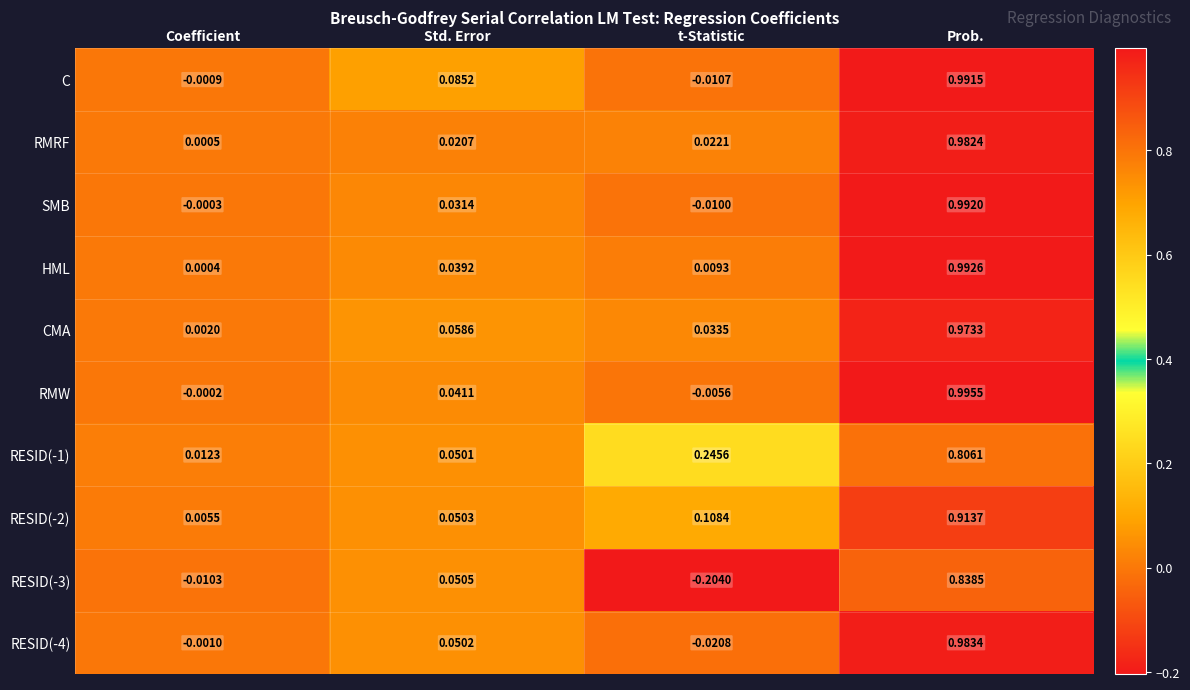

Rank the categories by C value from highest to lowest.

Prob., Std. Error, Coefficient, t-Statistic